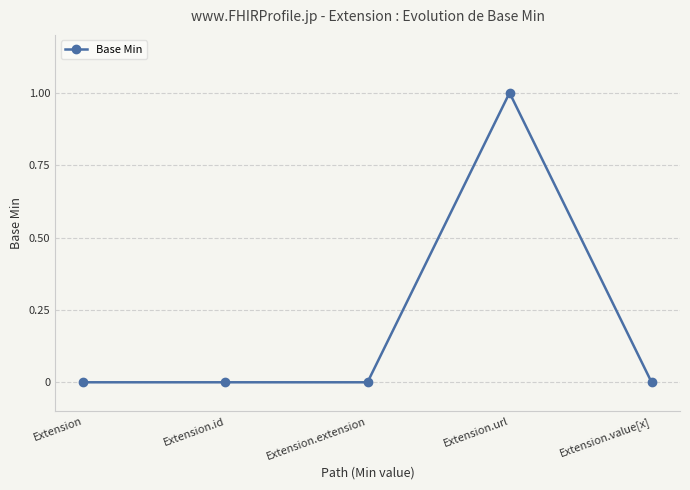

What is the label of the 3rd point from the right?

Extension.extension